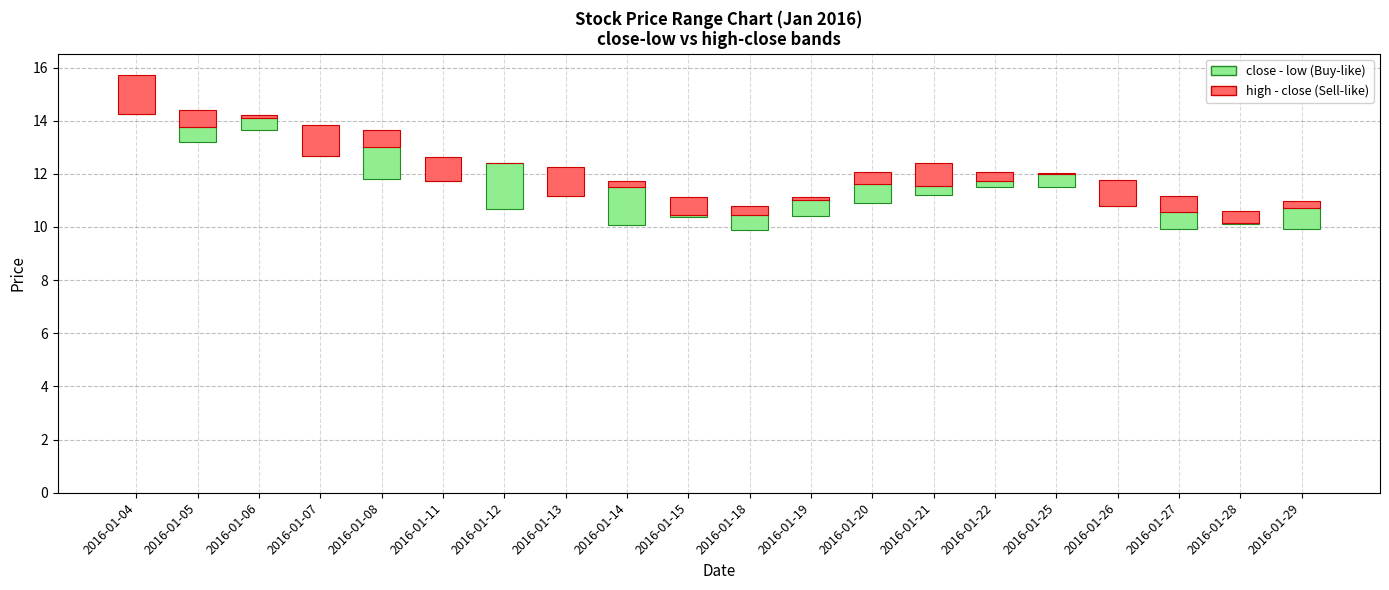

What value does the high - close (Sell-like) series have at 2016-01-07?

1.2